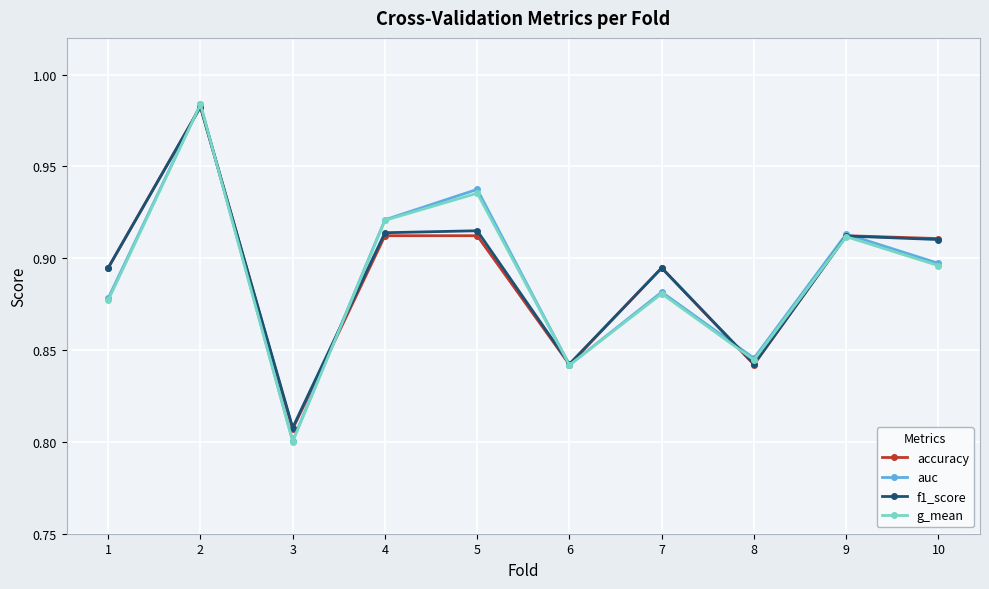

Is the value of accuracy at 4 greater than the value of g_mean at 2?

No